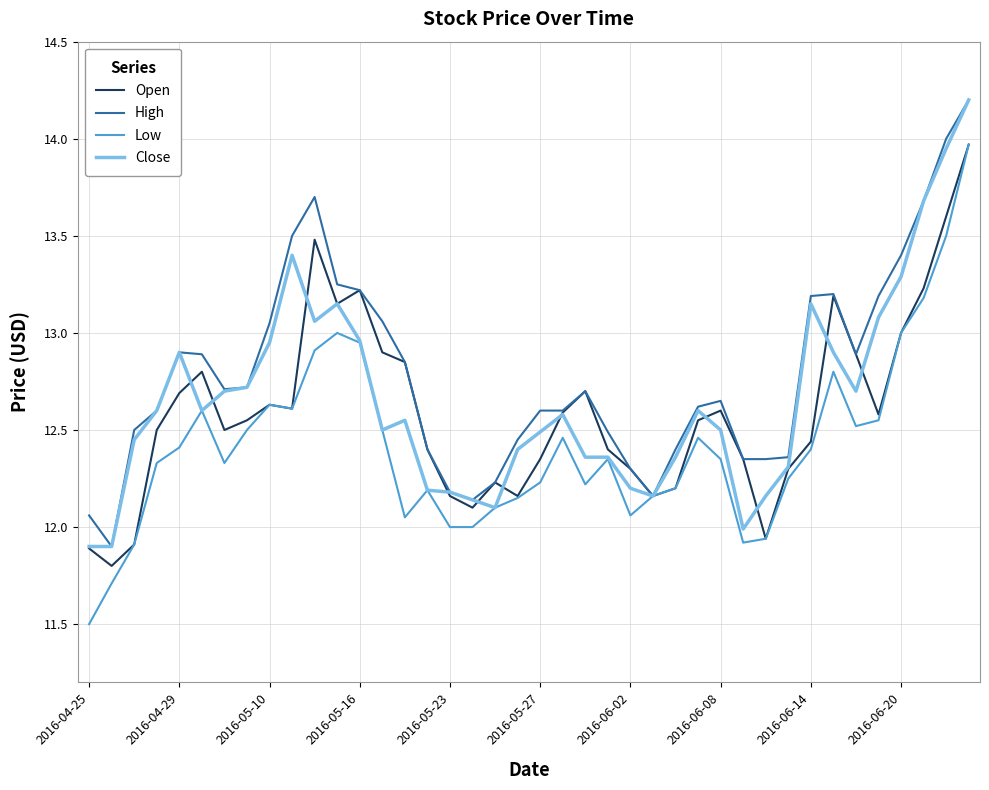

Which series has the widest spread of values?

Low